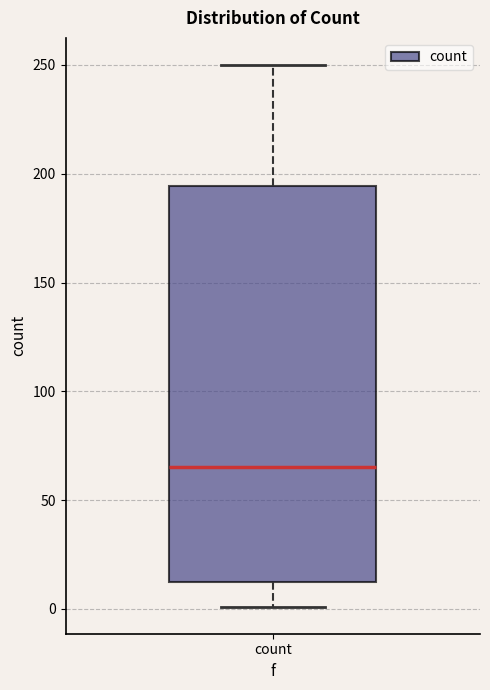

Where does the median line of the box for count sit on the y-axis? The values are not printed on the chart, so give them approximately, as read against the axis.

65